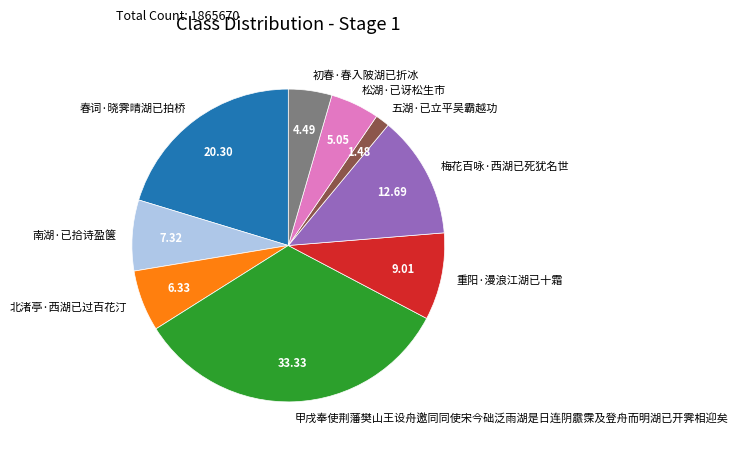

What is the largest slice in the pie chart?

甲戌奉使荆藩樊山王设舟邀同同使宋今础泛雨湖是日连阴霢霂及登舟而明湖已开霁相迎矣